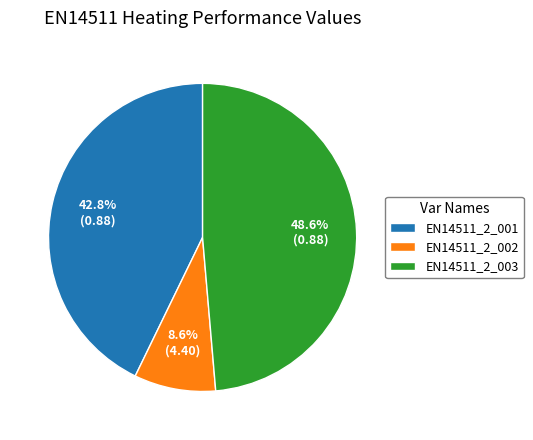

What is the smallest slice in the pie chart?

EN14511_2_002